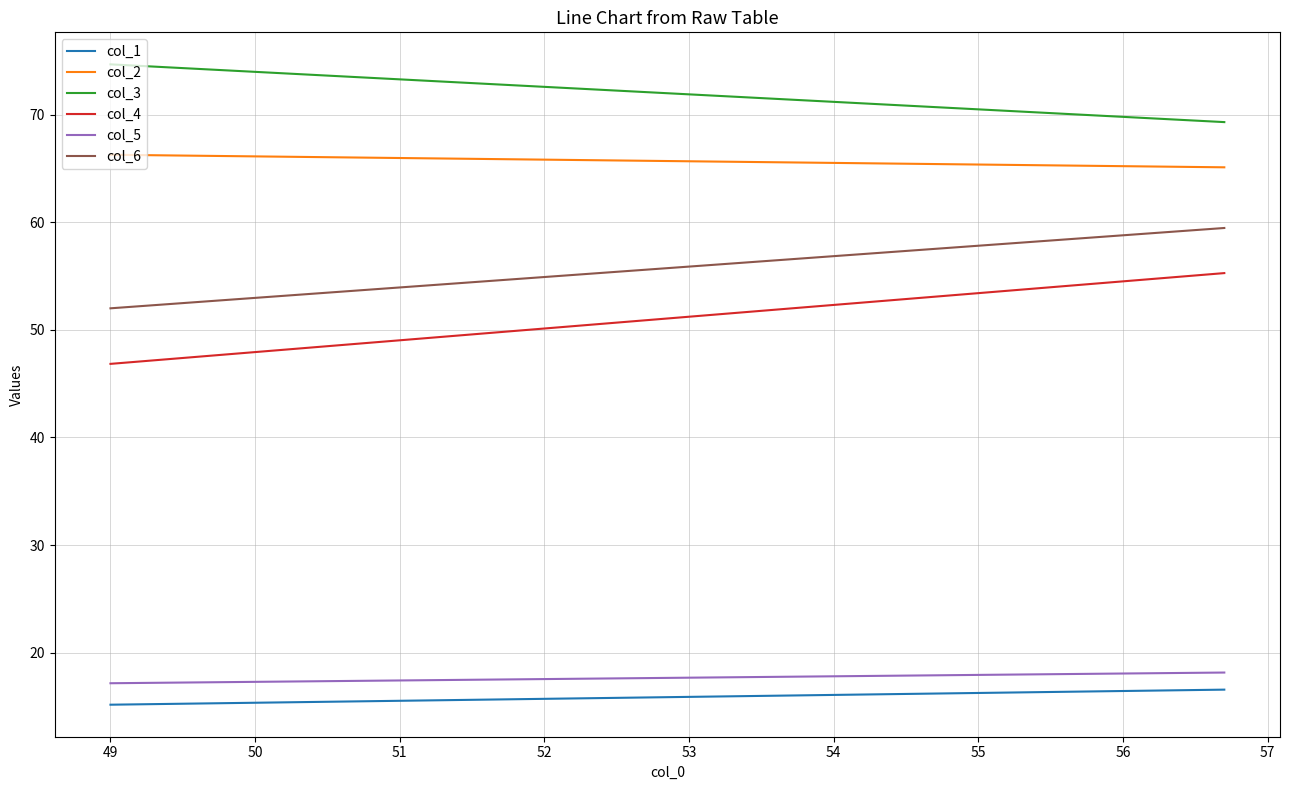

Reading left to right, list all the values displayed in this chart.

col_1: 15.2	16.6
col_2: 66.3	65.1
col_3: 74.7	69.3
col_4: 46.8	55.3
col_5: 17.2	18.2
col_6: 52.0	59.5